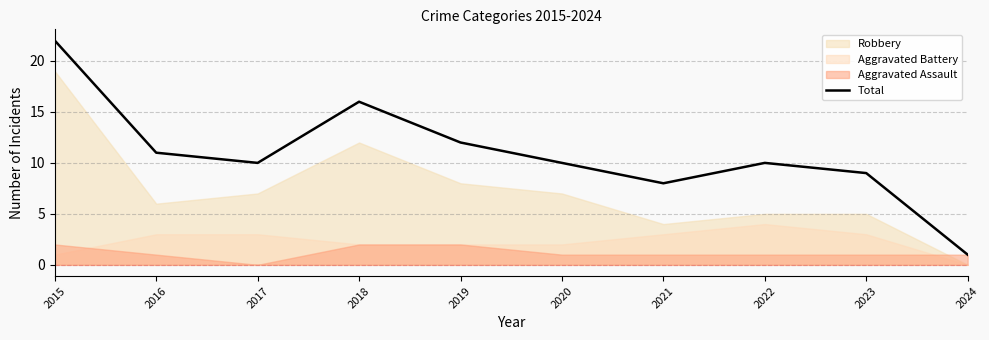

How many interior local valleys (lower than both neighbors) does the data have?

2